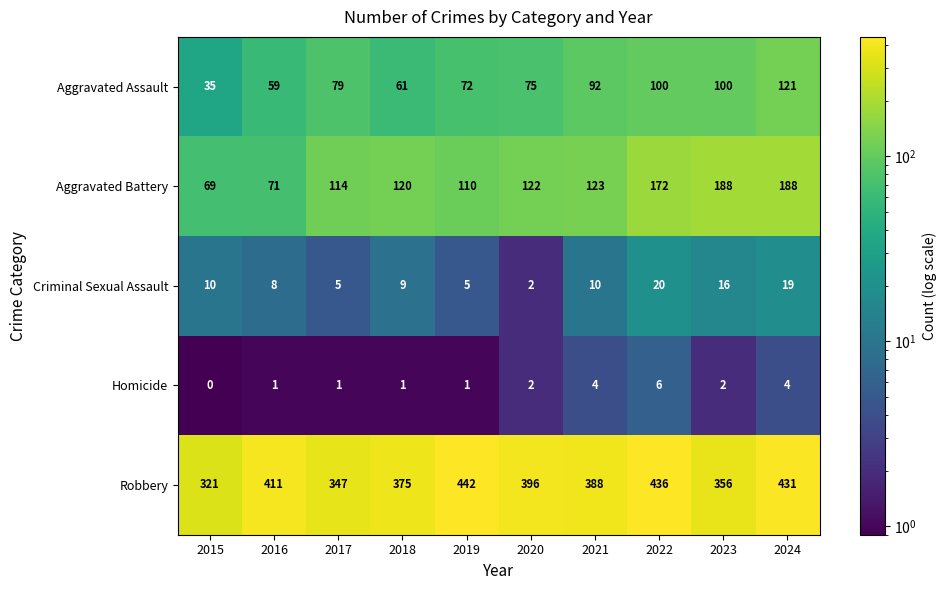

Which series has the largest total across all categories?

Robbery